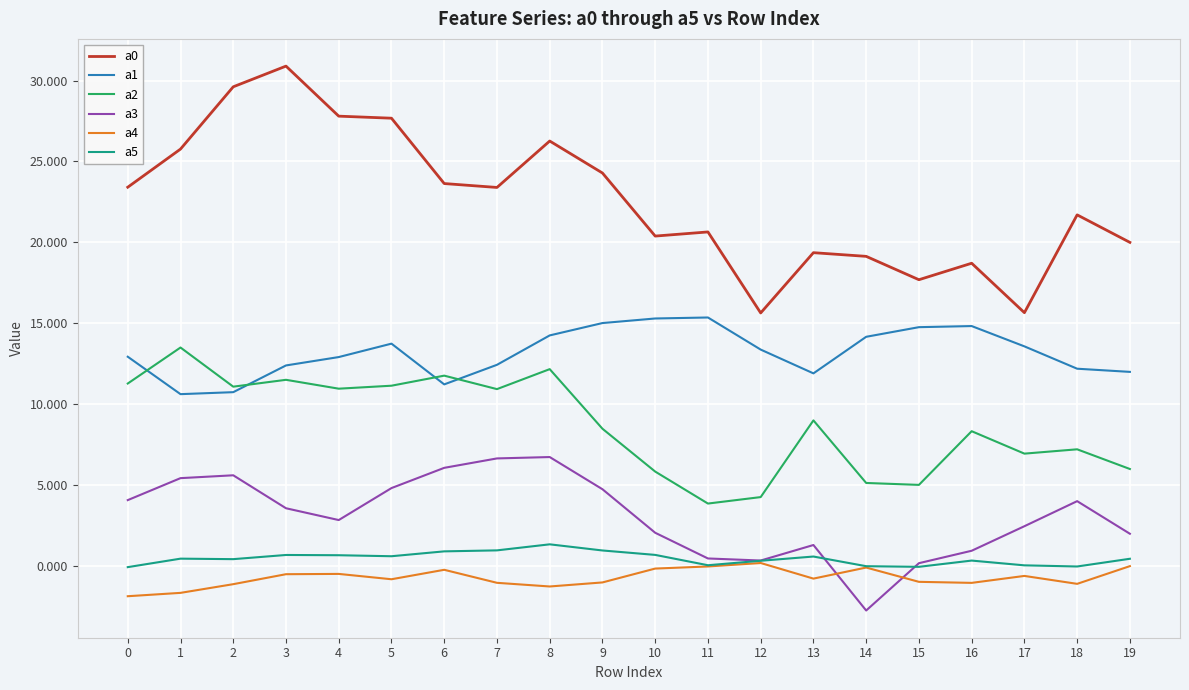

True or false: a4 has a value of -0.0 at 11.

True